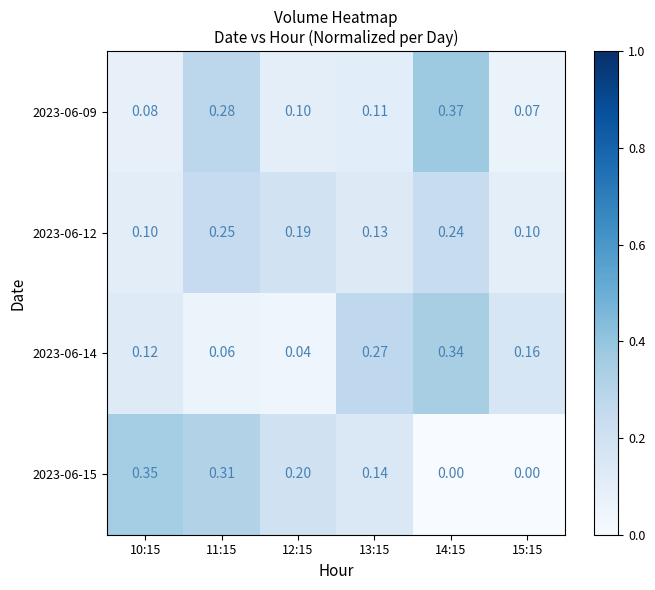

Is the value of 2023-06-12 at 10:15 greater than the value of 2023-06-15 at 11:15?

No